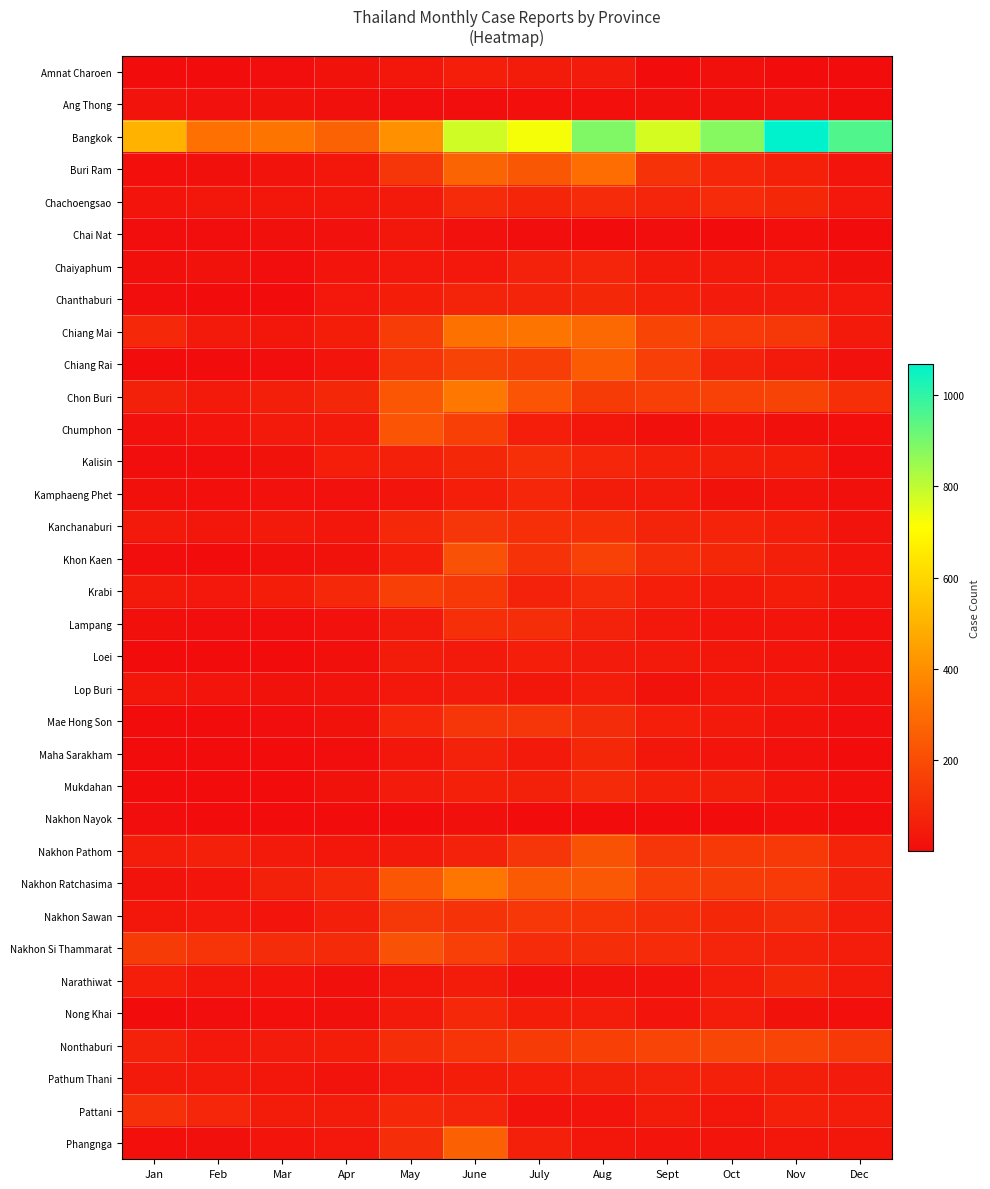

Reading right to left, what are all the values shown in this chart?

Amnat Charoen: Dec=1	Nov=1	Oct=12	Sept=4	Aug=48	July=49	June=59	May=33	Apr=20	Mar=8	Feb=2	Jan=2
Ang Thong: Dec=2	Nov=16	Oct=14	Sept=13	Aug=10	July=10	June=8	May=9	Apr=15	Mar=20	Feb=17	Jan=22
Bangkok: Dec=954	Nov=1068	Oct=880	Sept=772	Aug=888	July=725	June=777	May=409	Apr=266	Mar=322	Feb=310	Jan=502
Buri Ram: Dec=29	Nov=63	Oct=82	Sept=123	Aug=303	July=233	June=274	May=130	Apr=36	Mar=23	Feb=12	Jan=11
Chachoengsao: Dec=37	Nov=84	Oct=98	Sept=78	Aug=96	July=79	June=97	May=46	Apr=33	Mar=35	Feb=32	Jan=28
Chai Nat: Dec=5	Nov=10	Oct=4	Sept=6	Aug=4	July=8	June=16	May=32	Apr=17	Mar=12	Feb=6	Jan=9
Chaiyaphum: Dec=15	Nov=38	Oct=41	Sept=44	Aug=77	July=71	June=38	May=40	Apr=24	Mar=7	Feb=18	Jan=12
Chanthaburi: Dec=40	Nov=48	Oct=47	Sept=65	Aug=85	July=75	June=74	May=54	Apr=37	Mar=4	Feb=4	Jan=9
Chiang Mai: Dec=44	Nov=133	Oct=144	Sept=177	Aug=287	July=322	June=314	May=151	Apr=54	Mar=34	Feb=44	Jan=87
Chiang Rai: Dec=17	Nov=46	Oct=69	Sept=161	Aug=250	July=156	June=170	May=126	Apr=29	Mar=7	Feb=4	Jan=3
Chon Buri: Dec=110	Nov=170	Oct=166	Sept=158	Aug=147	July=223	June=332	May=231	Apr=86	Mar=60	Feb=46	Jan=66
Chumphon: Dec=10	Nov=13	Oct=24	Sept=12	Aug=31	July=57	June=163	May=226	Apr=46	Mar=44	Feb=26	Jan=17
Kalisin: Dec=9	Nov=54	Oct=60	Sept=65	Aug=81	July=111	June=86	May=64	Apr=58	Mar=21	Feb=9	Jan=6
Kamphaeng Phet: Dec=15	Nov=22	Oct=21	Sept=43	Aug=51	July=81	June=57	May=26	Apr=17	Mar=16	Feb=10	Jan=12
Kanchanaburi: Dec=23	Nov=58	Oct=73	Sept=76	Aug=108	July=108	June=132	May=87	Apr=36	Mar=45	Feb=31	Jan=41
Khon Kaen: Dec=26	Nov=60	Oct=84	Sept=102	Aug=166	July=119	June=215	May=58	Apr=18	Mar=13	Feb=4	Jan=7
Krabi: Dec=28	Nov=54	Oct=43	Sept=56	Aug=98	July=70	June=137	May=163	Apr=92	Mar=54	Feb=37	Jan=42
Lampang: Dec=10	Nov=25	Oct=26	Sept=40	Aug=70	July=104	June=108	May=45	Apr=17	Mar=8	Feb=8	Jan=13
Loei: Dec=12	Nov=27	Oct=36	Sept=46	Aug=48	July=56	June=45	May=49	Apr=12	Mar=5	Feb=1	Jan=3
Lop Buri: Dec=13	Nov=31	Oct=34	Sept=19	Aug=52	July=35	June=48	May=38	Apr=22	Mar=19	Feb=28	Jan=31
Mae Hong Son: Dec=7	Nov=23	Oct=41	Sept=57	Aug=101	July=132	June=127	May=82	Apr=19	Mar=6	Feb=4	Jan=5
Maha Sarakham: Dec=2	Nov=17	Oct=28	Sept=32	Aug=86	July=41	June=71	May=36	Apr=6	Mar=5	Feb=1	Jan=1
Mukdahan: Dec=10	Nov=30	Oct=61	Sept=62	Aug=93	July=67	June=64	May=47	Apr=18	Mar=3	Feb=4	Jan=1
Nakhon Nayok: Dec=2	Nov=10	Oct=5	Sept=5	Aug=5	July=1	June=12	May=5	Apr=2	Mar=1	Feb=2	Jan=7
Nakhon Pathom: Dec=73	Nov=142	Oct=140	Sept=129	Aug=217	July=128	June=68	May=44	Apr=35	Mar=44	Feb=65	Jan=52
Nakhon Ratchasima: Dec=68	Nov=143	Oct=151	Sept=158	Aug=237	July=241	June=329	May=229	Apr=89	Mar=66	Feb=30	Jan=22
Nakhon Sawan: Dec=53	Nov=99	Oct=86	Sept=103	Aug=124	July=136	June=121	May=134	Apr=60	Mar=27	Feb=38	Jan=33
Nakhon Si Thammarat: Dec=53	Nov=70	Oct=78	Sept=98	Aug=103	July=97	June=160	May=214	Apr=93	Mar=99	Feb=125	Jan=148
Narathiwat: Dec=41	Nov=84	Oct=53	Sept=22	Aug=23	July=16	June=50	May=31	Apr=14	Mar=28	Feb=33	Jan=57
Nong Khai: Dec=10	Nov=20	Oct=52	Sept=24	Aug=53	July=55	June=88	May=42	Apr=12	Mar=10	Feb=6	Jan=4
Nonthaburi: Dec=138	Nov=174	Oct=181	Sept=174	Aug=163	July=145	June=125	May=104	Apr=55	Mar=48	Feb=40	Jan=70
Pathum Thani: Dec=48	Nov=61	Oct=64	Sept=70	Aug=66	July=56	June=54	May=39	Apr=23	Mar=31	Feb=44	Jan=46
Pattani: Dec=53	Nov=65	Oct=35	Sept=49	Aug=30	July=23	June=77	May=90	Apr=50	Mar=50	Feb=81	Jan=112
Phangnga: Dec=33	Nov=31	Oct=24	Sept=28	Aug=34	July=62	June=265	May=107	Apr=40	Mar=27	Feb=12	Jan=10